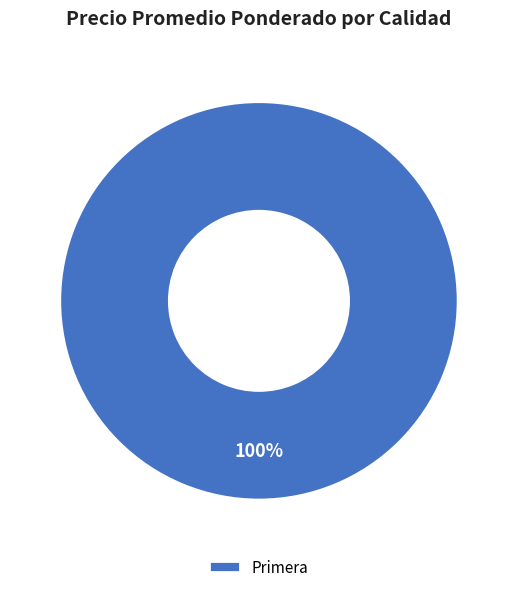

How many segments does this pie chart have?

1